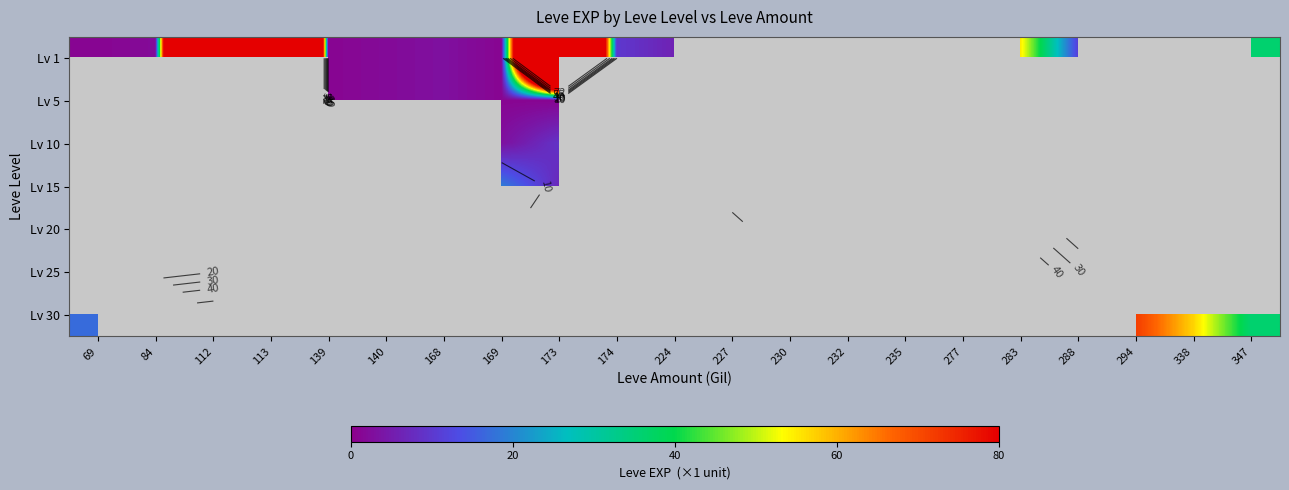

What is the total value across all series at 112?

632